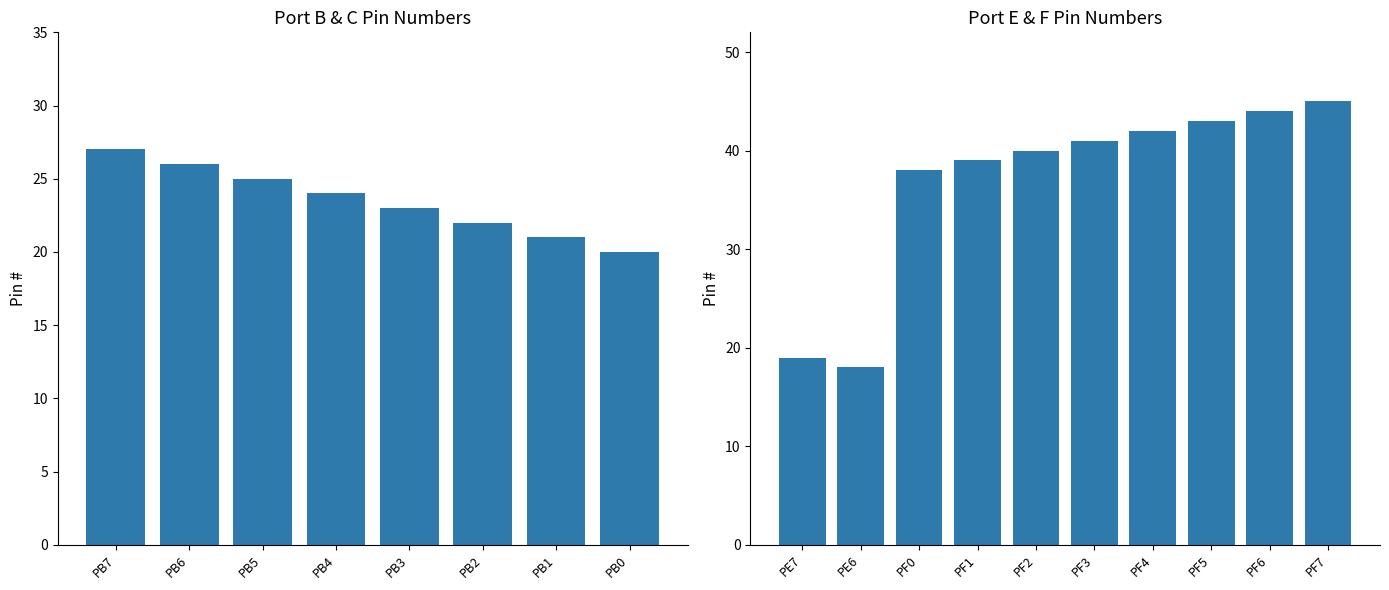

Which has a higher value, PE6 or PF2?

PF2